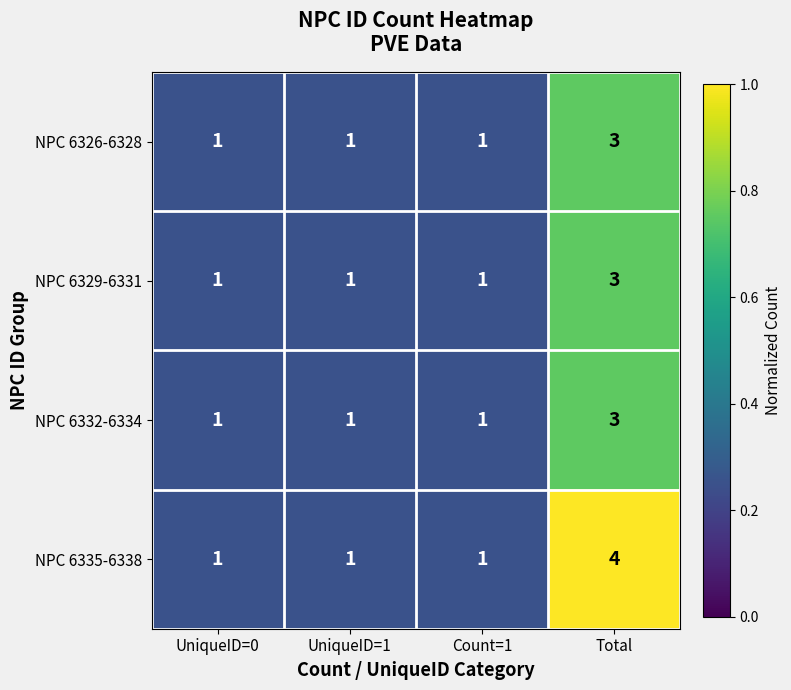

Is it true that NPC 6329-6331 equals 0 at UniqueID=1?

False